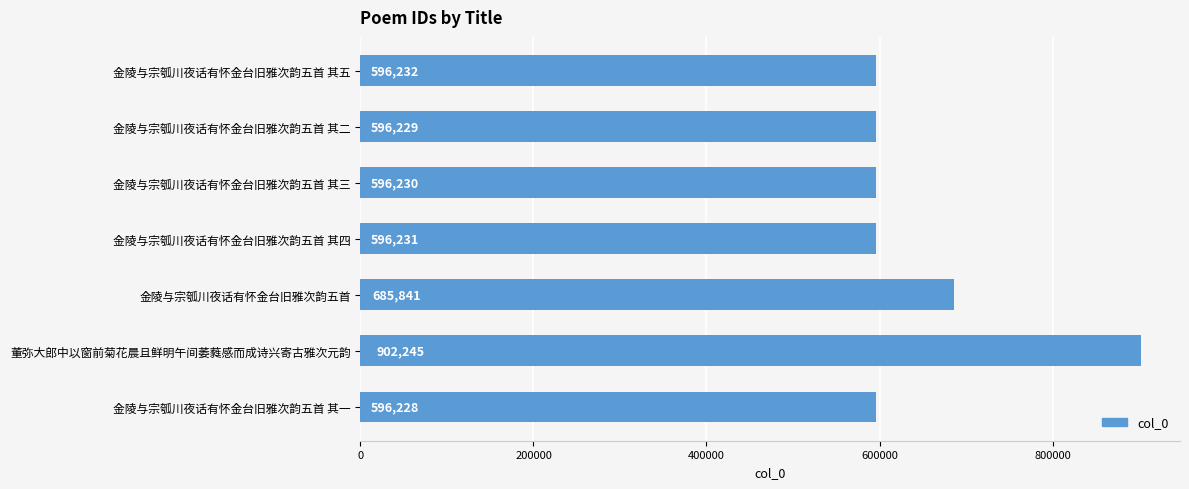

How many series are shown in this chart?

1